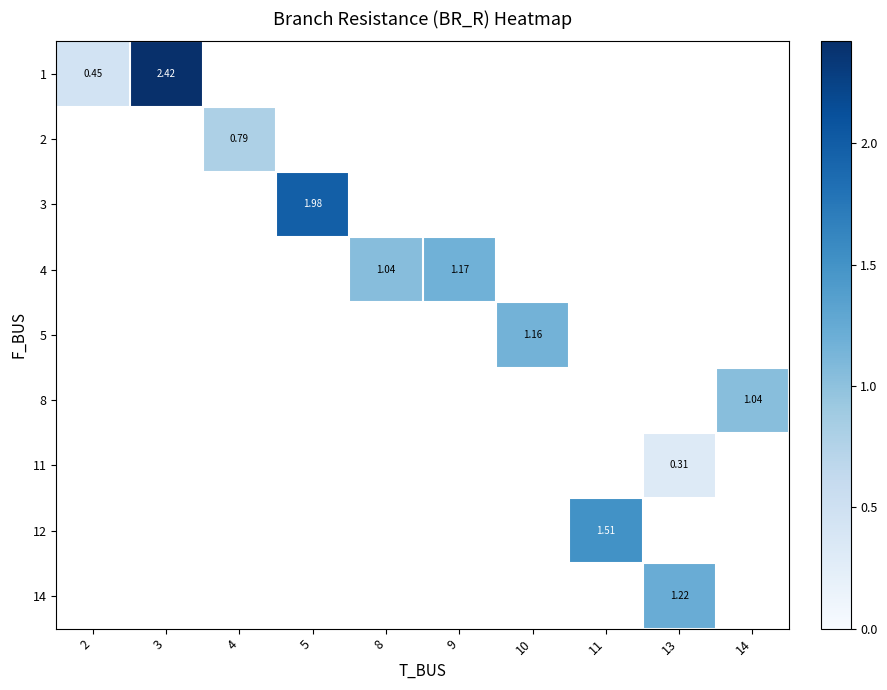

How many series are shown in this chart?

9